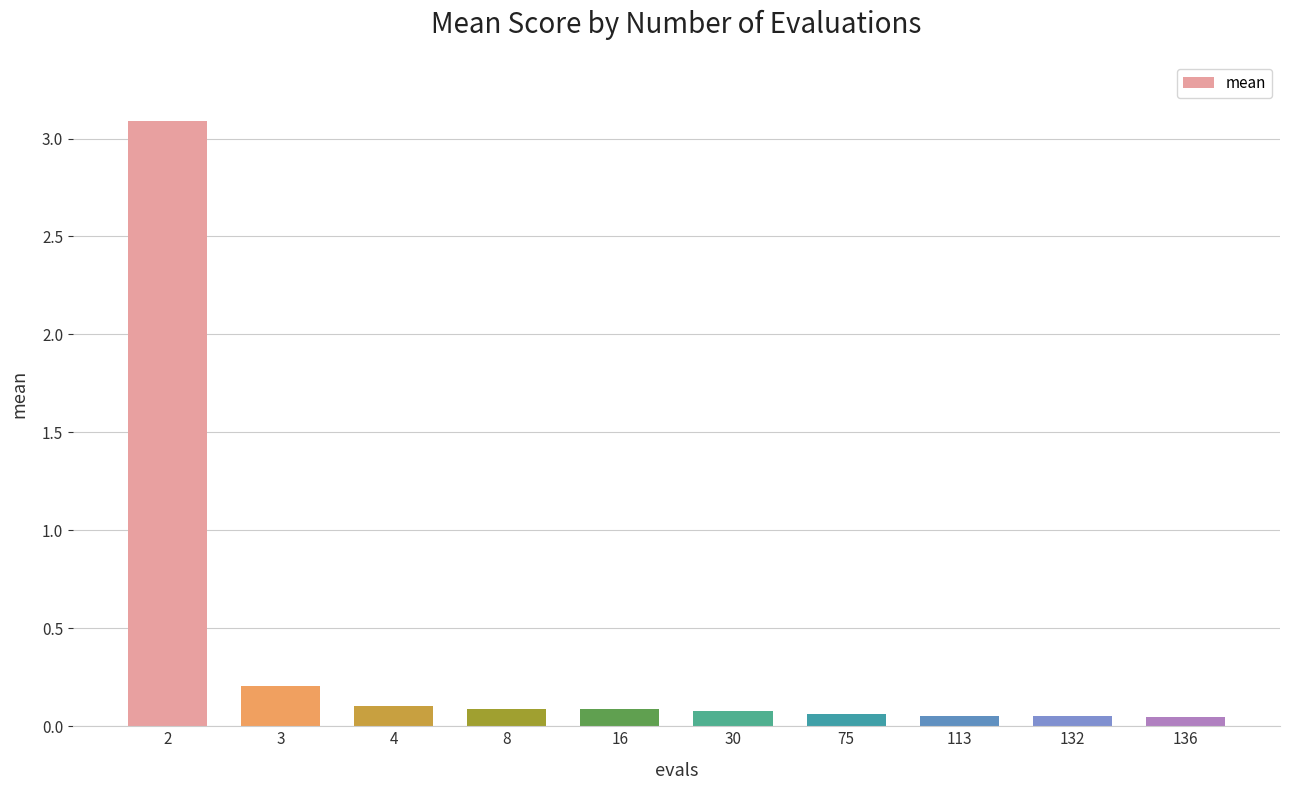

What is the value of the 1st bar from the left?

3.1